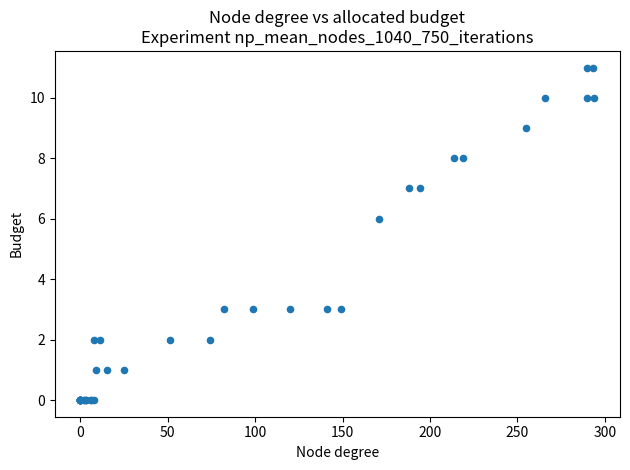

What Y value in the scatter plot is closest to 5?

6